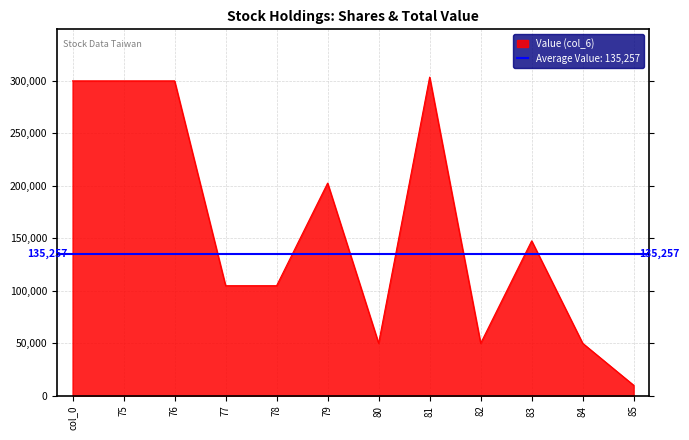

Is it true that the value at 79 is 41473?

False